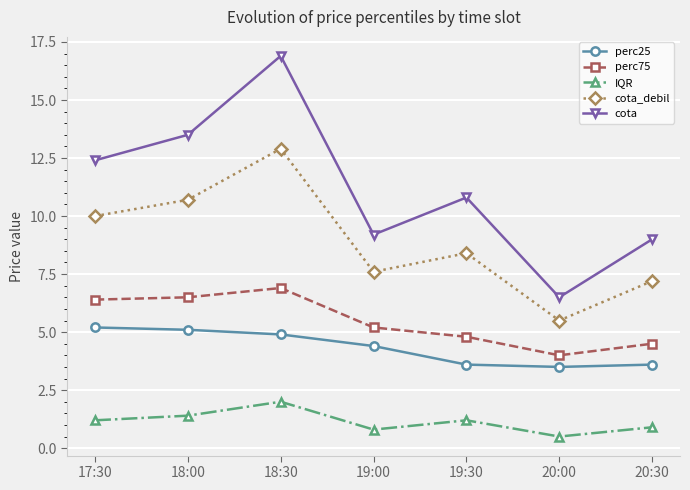

How many lines are shown in the chart?

5